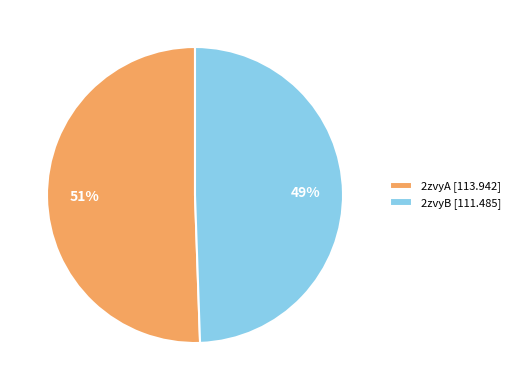

Between 2zvyA and 2zvyB, which is larger?

2zvyA